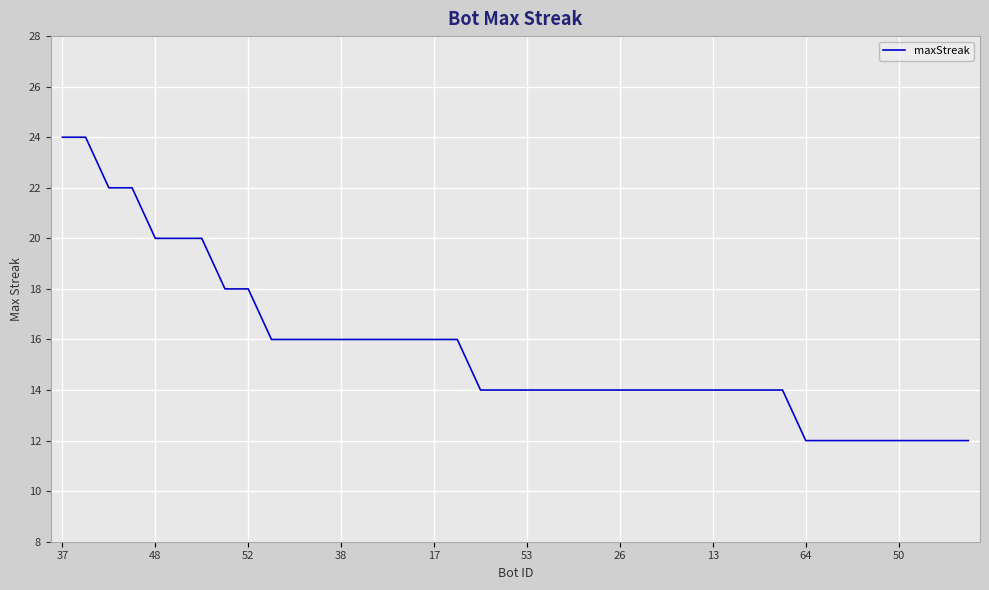

What is the maximum value shown in the chart?

24